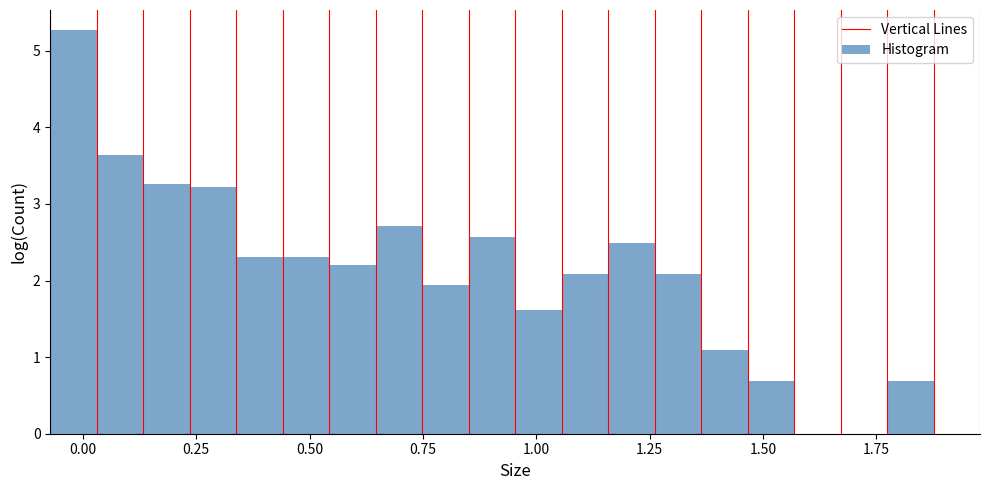

Read against the x-axis, roughly where is the centre of the tallest bar?

0.00